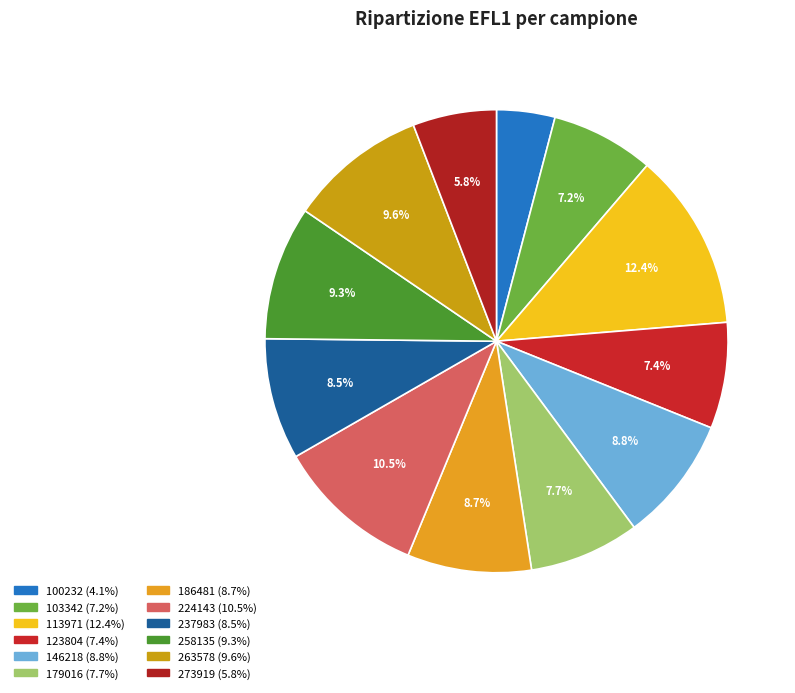

Count the number of slices in the pie.

12